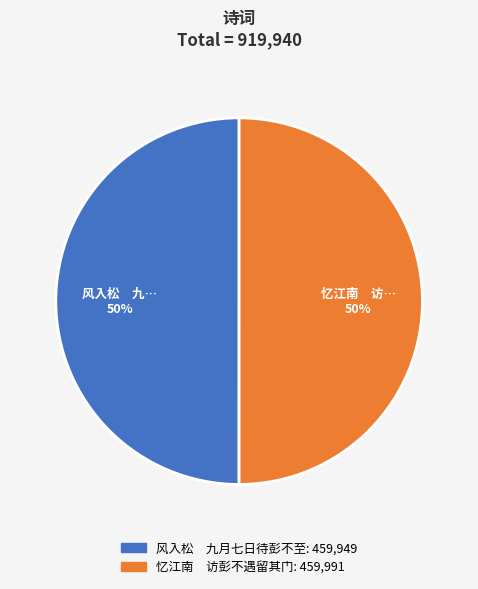

To the nearest percent, what is the average slice percentage?

50%